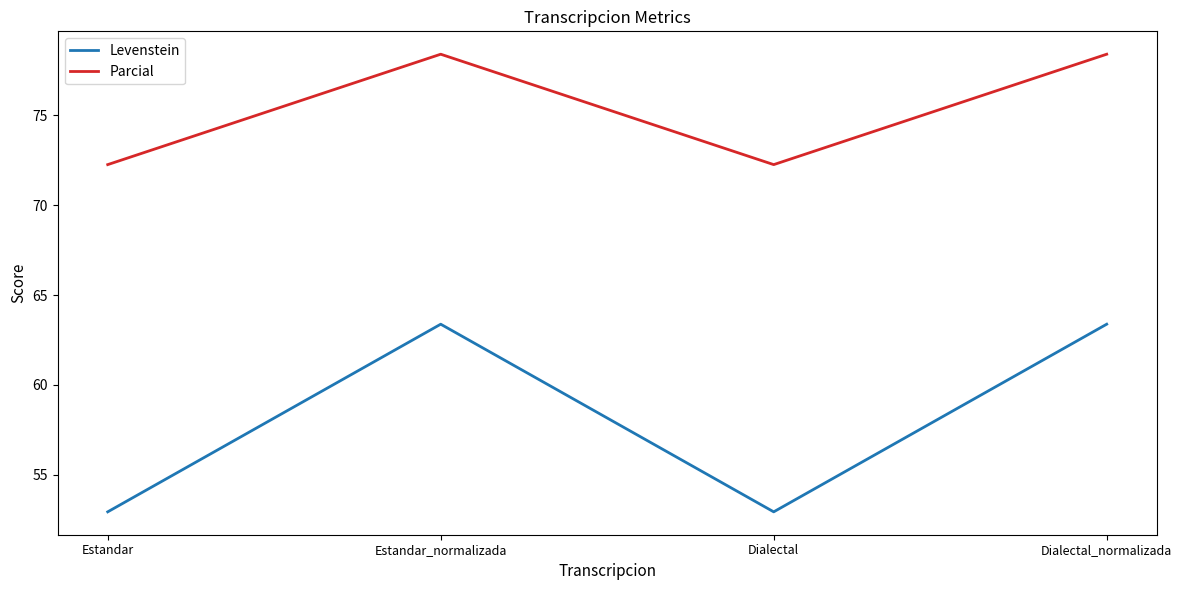

Between Estandar_normalizada and Dialectal, which series saw the biggest shift?

Levenstein